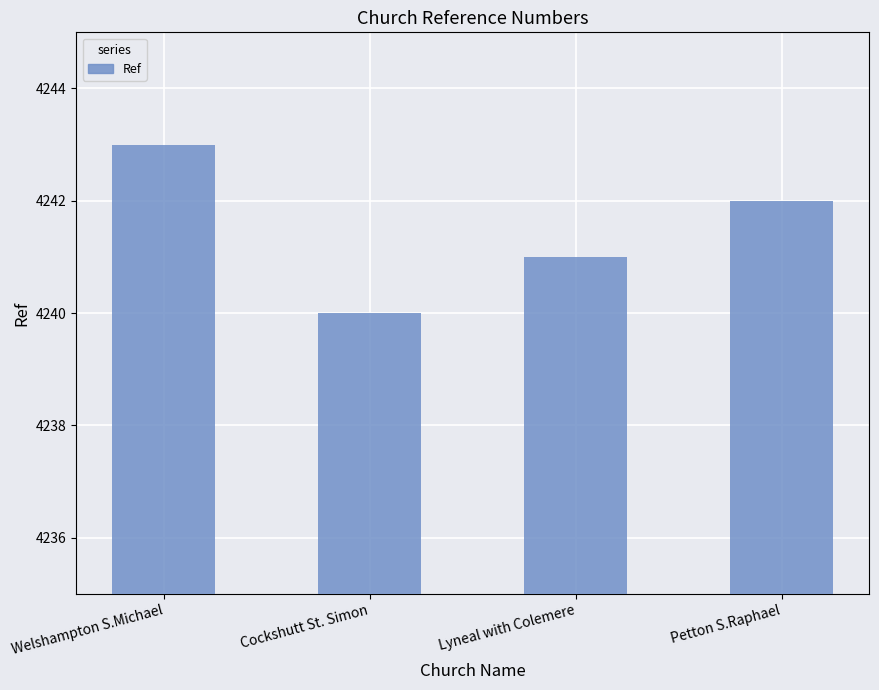

What is the value of the 2nd bar from the left?

4240